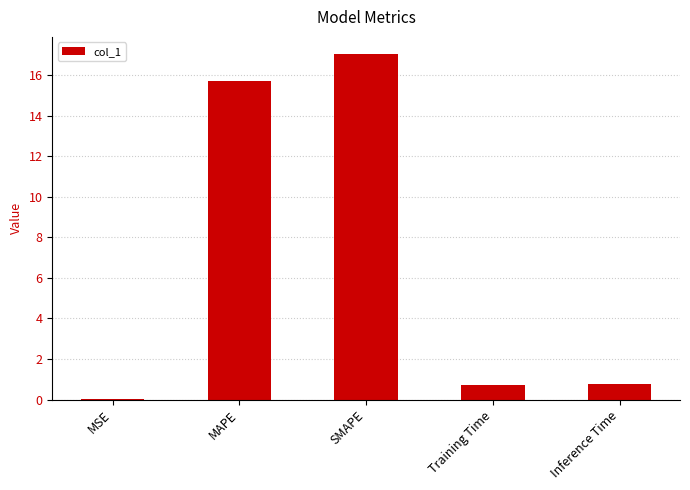

At which category does the chart reach its peak across all series?

SMAPE